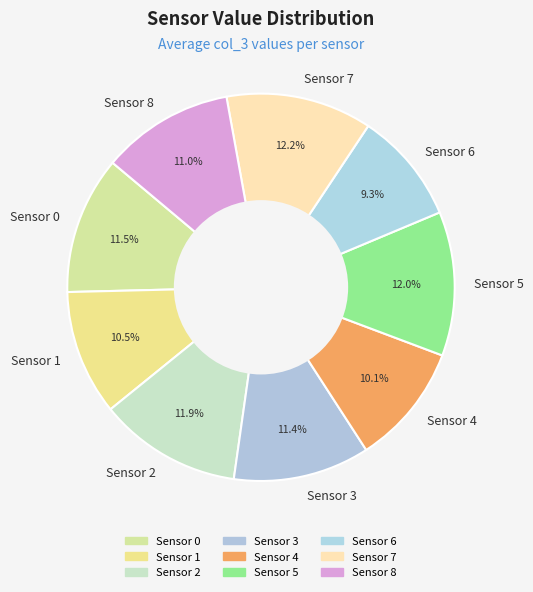

Does Sensor 2 represent more than half of the total?

No